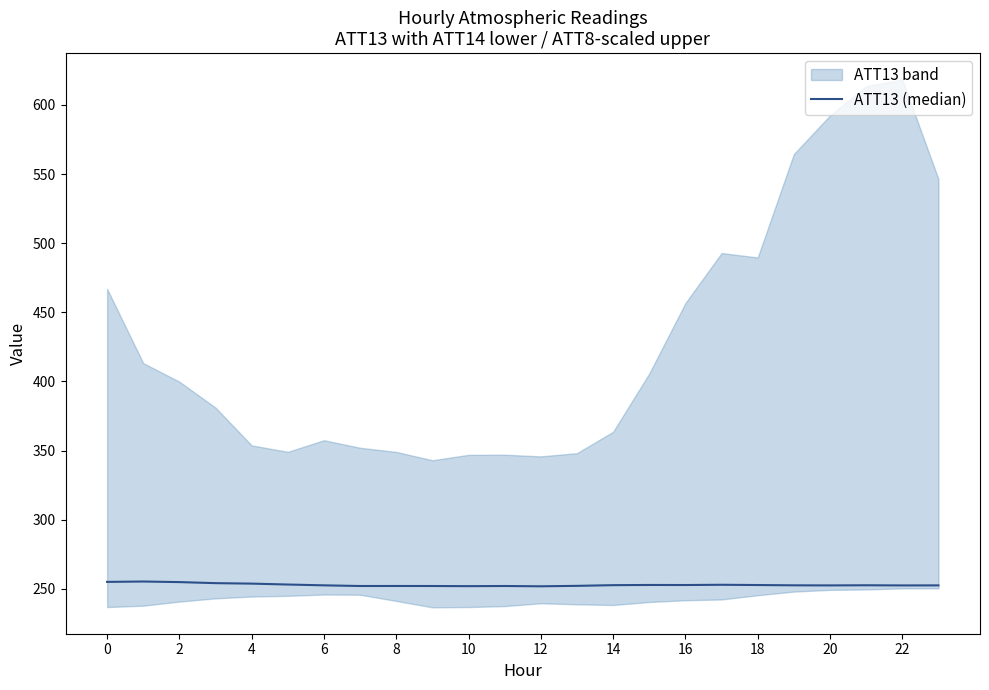

Does the chart have visible grid lines?

No